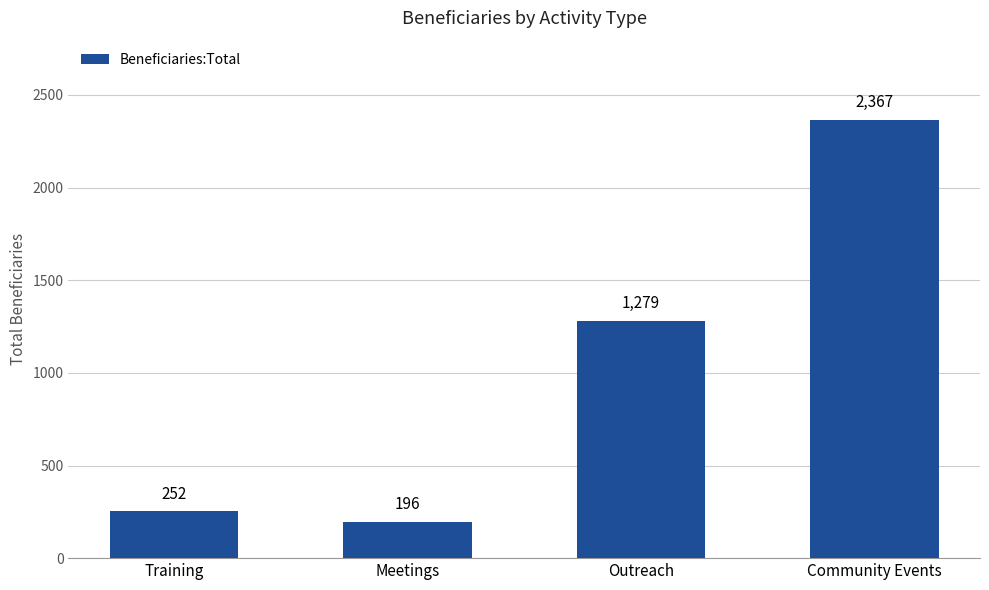

What is the value of the 3rd bar from the left?

1279